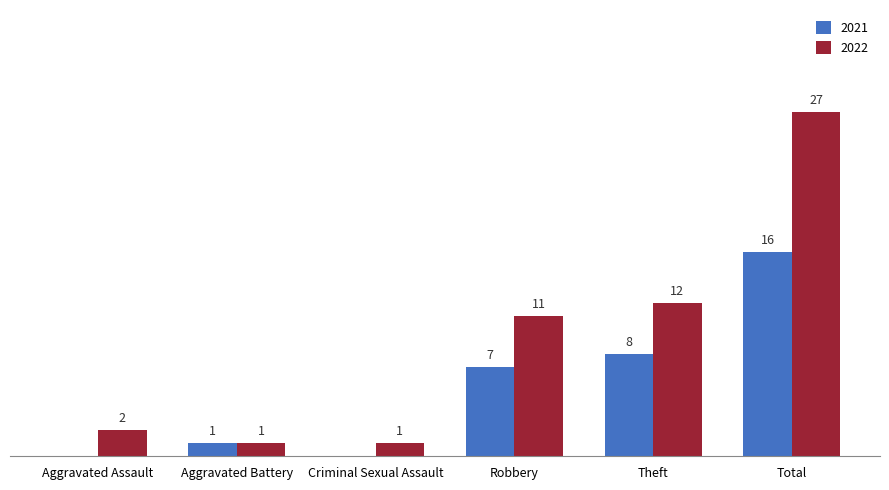

At which category is the sum across all series the highest?

Total